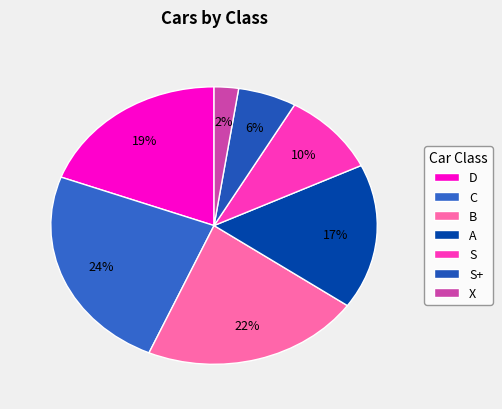

Does B represent more than half of the total?

No